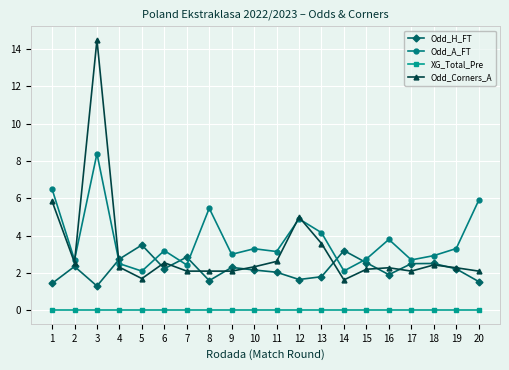

Does the chart display data point markers on the line(s)?

Yes